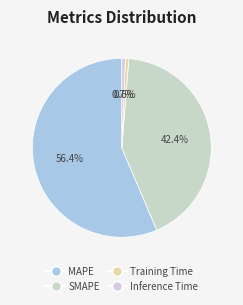

Which has a higher value, MAPE or Inference Time?

MAPE